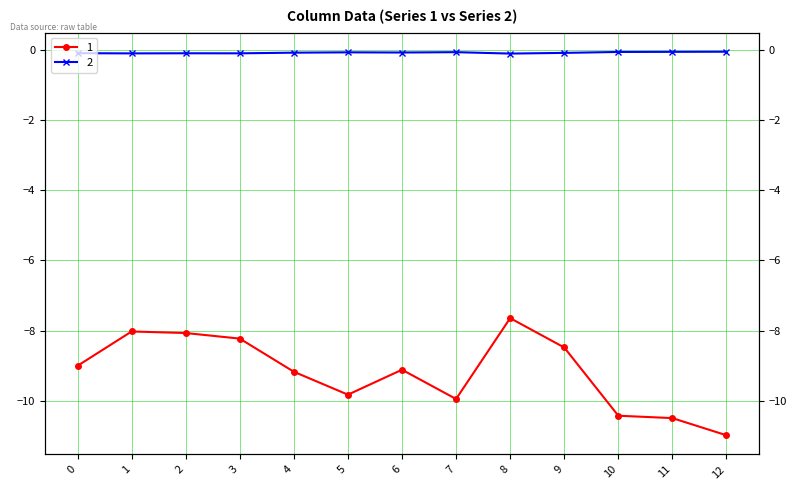

The value of 0 at 0 is -0.1. True or false?

False